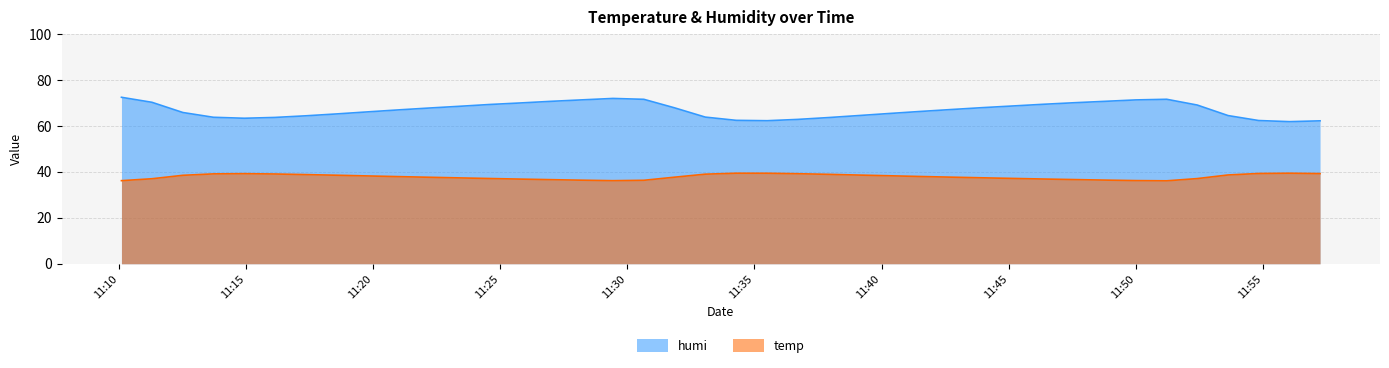

Between 2013-09-25 11:11:18 and 2013-09-25 11:28:14, which series saw the biggest shift?

humi